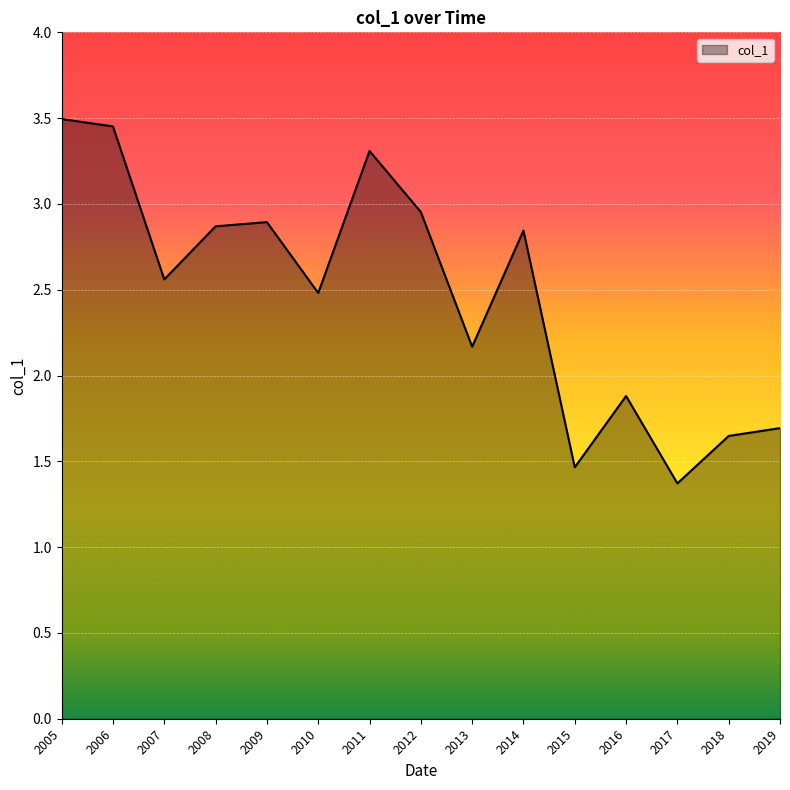

What is the approximate value at 2008?

2.9